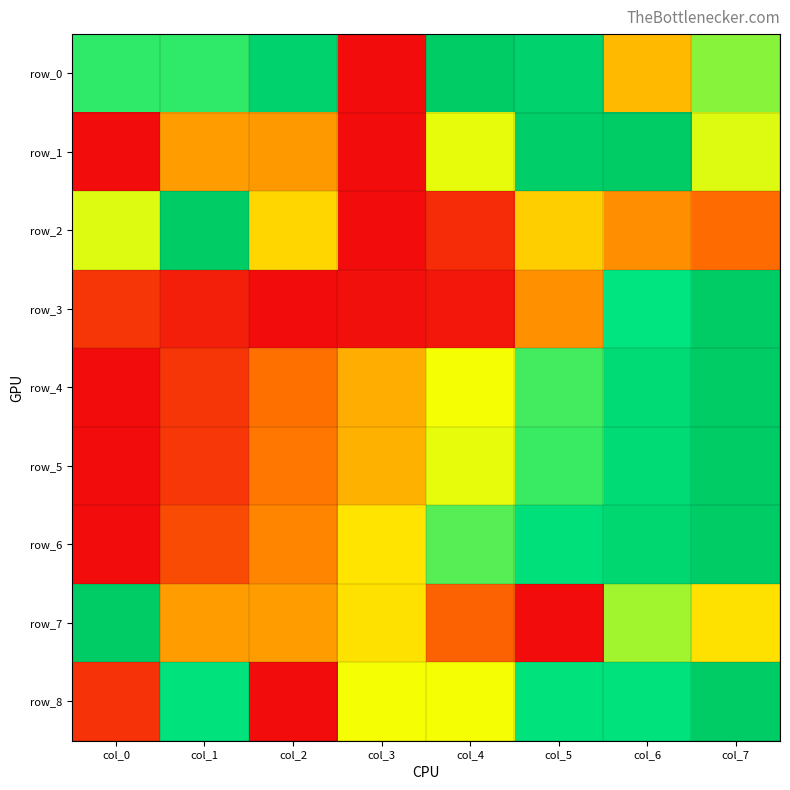

List the series in order of their peak value, highest first.

row_0, row_1, row_2, row_3, row_4, row_5, row_6, row_7, row_8